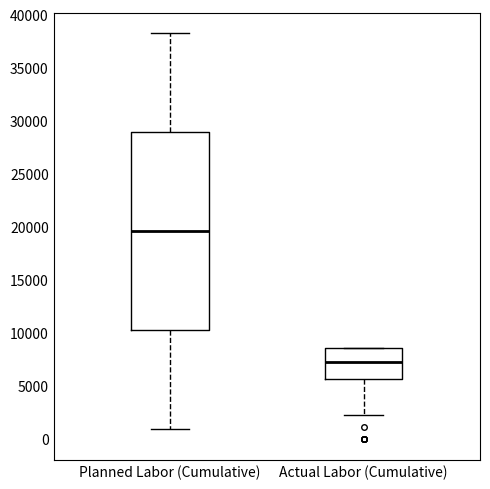

Reading left to right, read every box against the y-axis: the position of its median line, the range the box covers, and the ends of its whiskers. The values are not printed on the chart, so give them approximately, as read against the axis.

Planned Labor (Cumulative): median 19500, box 10500 to 29000, whiskers 1000 to 38500
Actual Labor (Cumulative): median 7500, box 5500 to 8500, whiskers 2500 to 8500